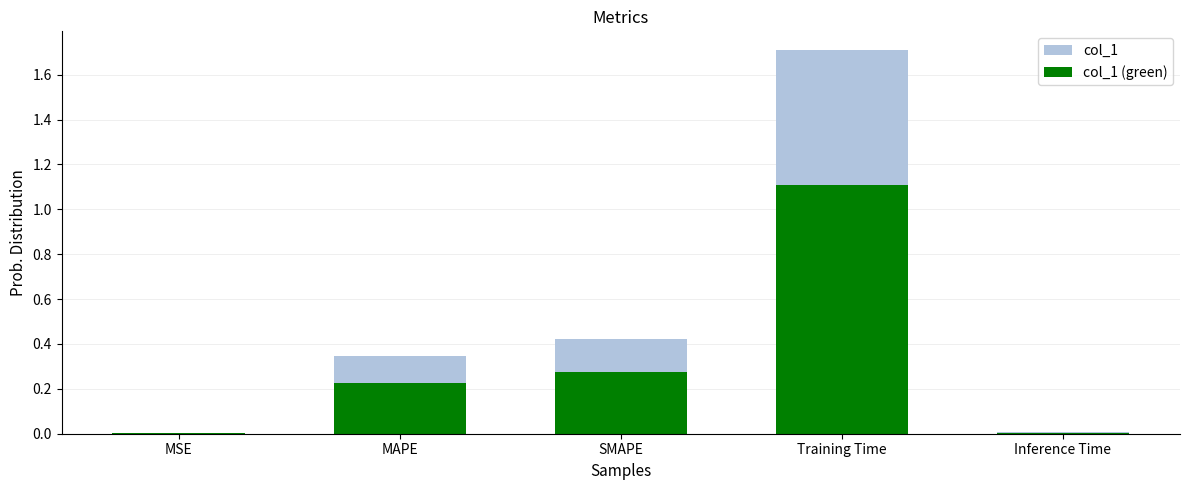

The col_1 (green) series shows 0.2 at SMAPE. True or false?

False